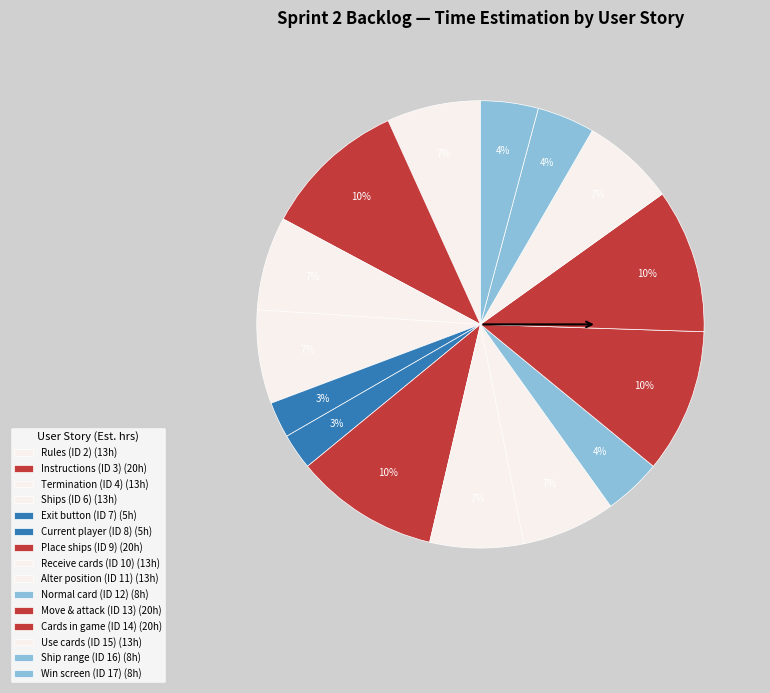

Do Alter position (ID 11) and Ships (ID 6) together represent more than half of the pie?

No